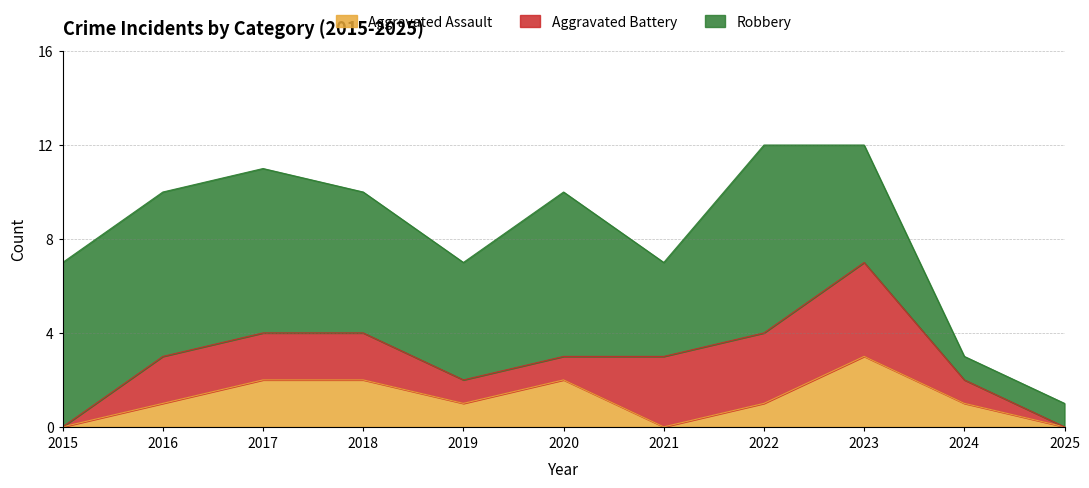

What is the difference between the highest and lowest values at 2022?

7